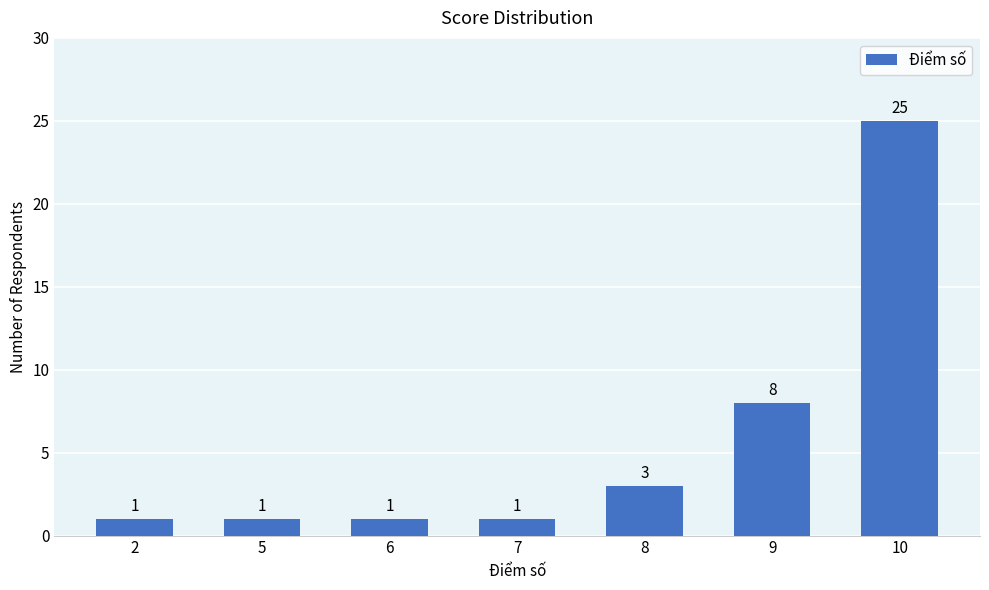

What is the value of the 1st bar from the left?

1